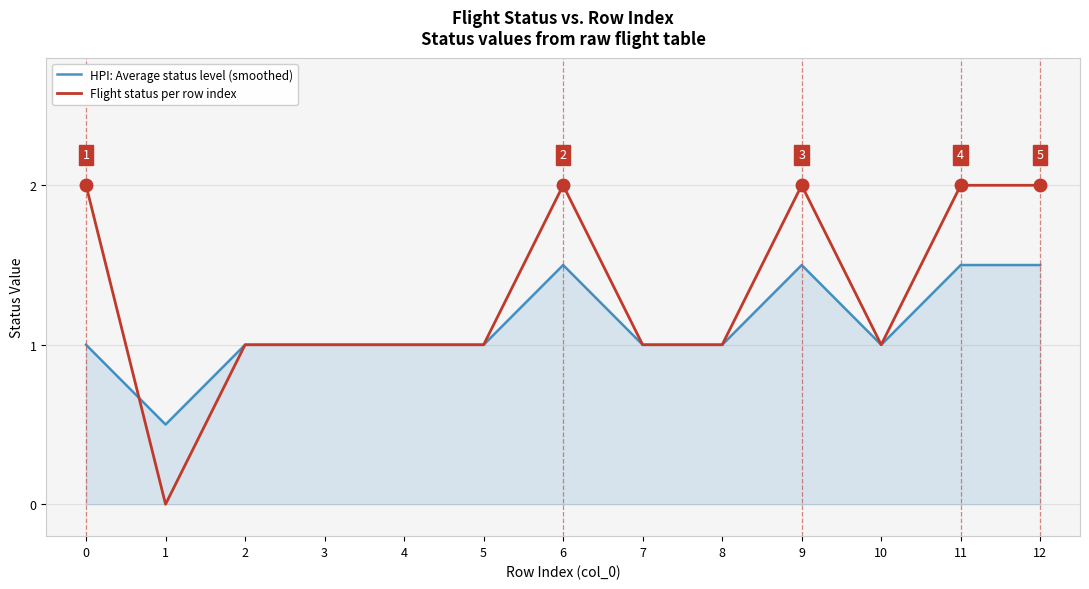

Count the number of data series in this chart.

2